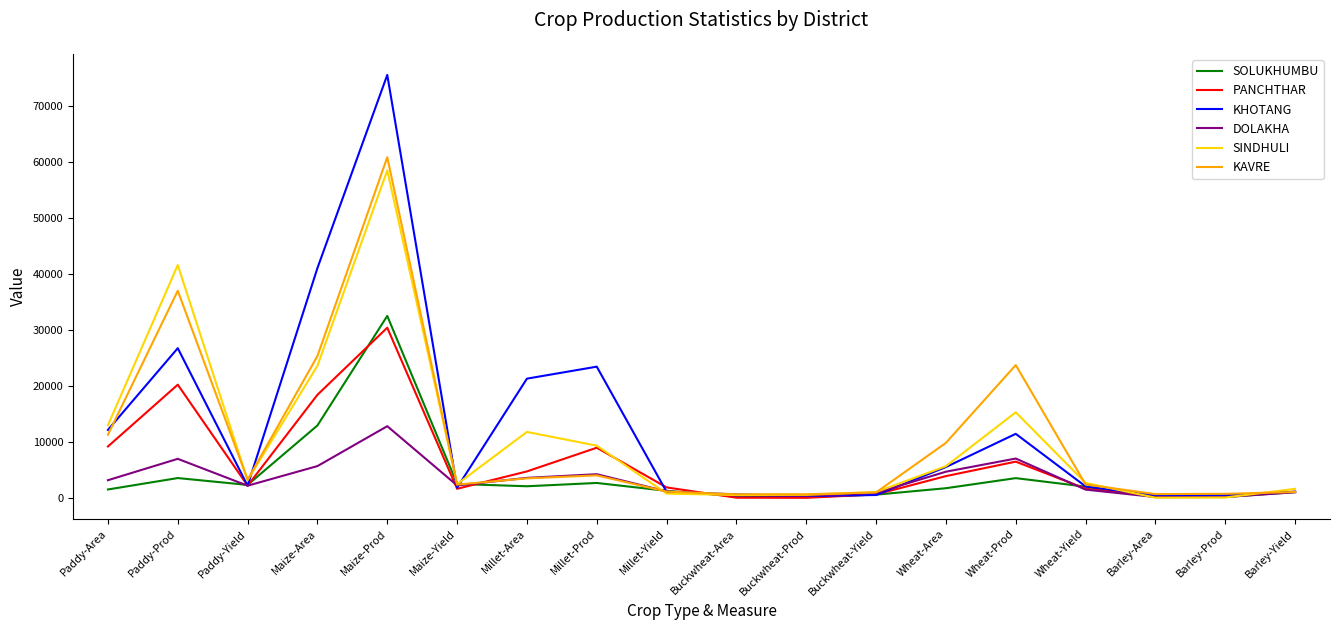

The PANCHTHAR series shows 3007 at Paddy-Area. True or false?

False